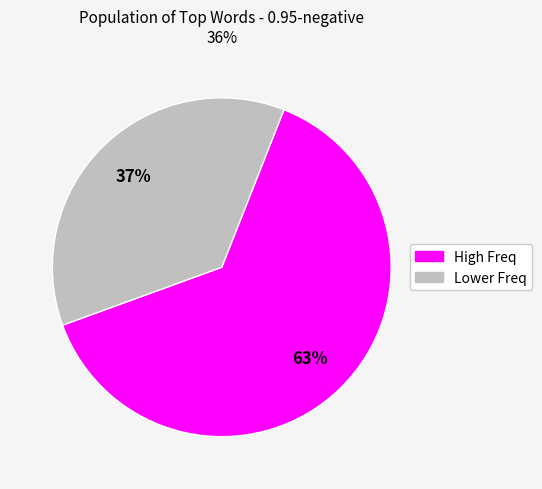

To the nearest percent, what is the average slice percentage?

50%